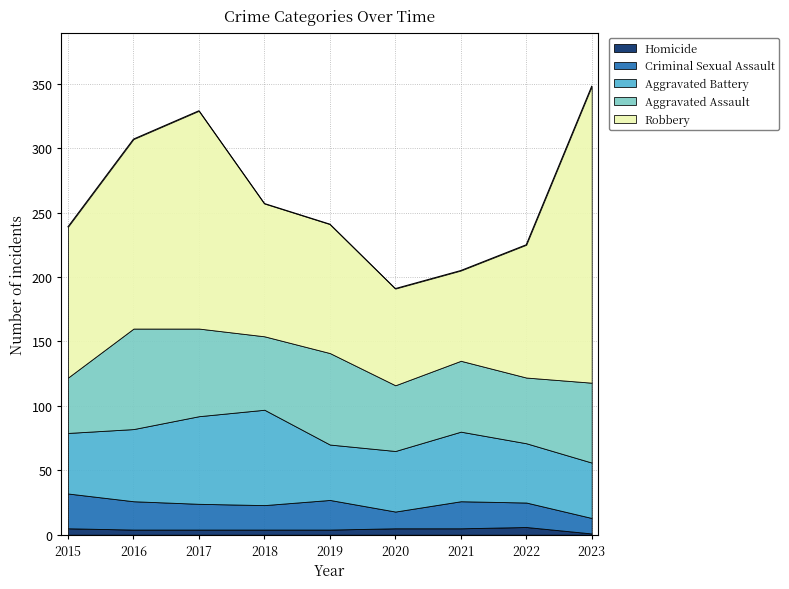

Which series has the widest spread of values?

Robbery